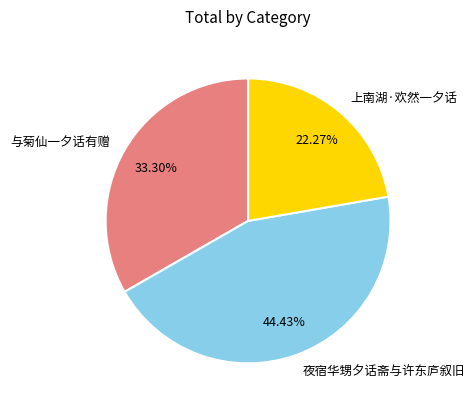

Which category has the smallest portion of the pie?

上南湖·欢然一夕话